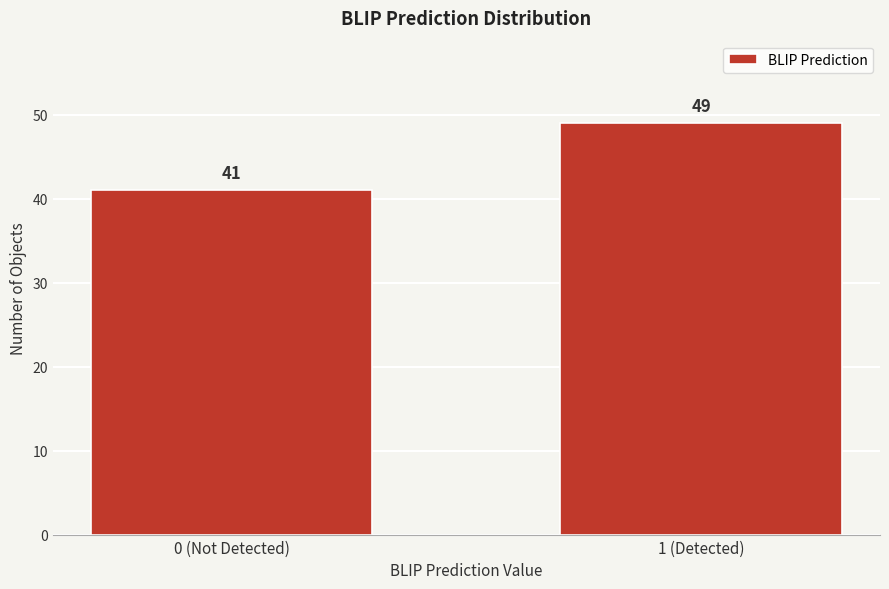

Reading left to right, transcribe all the data shown in this chart.

0 (Not Detected)=41	1 (Detected)=49